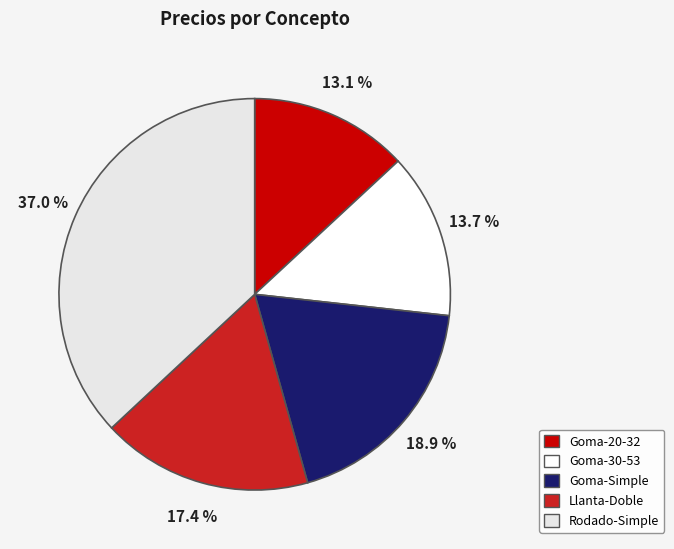

The Llanta-Doble slice represents 17% of the pie. True or false?

True